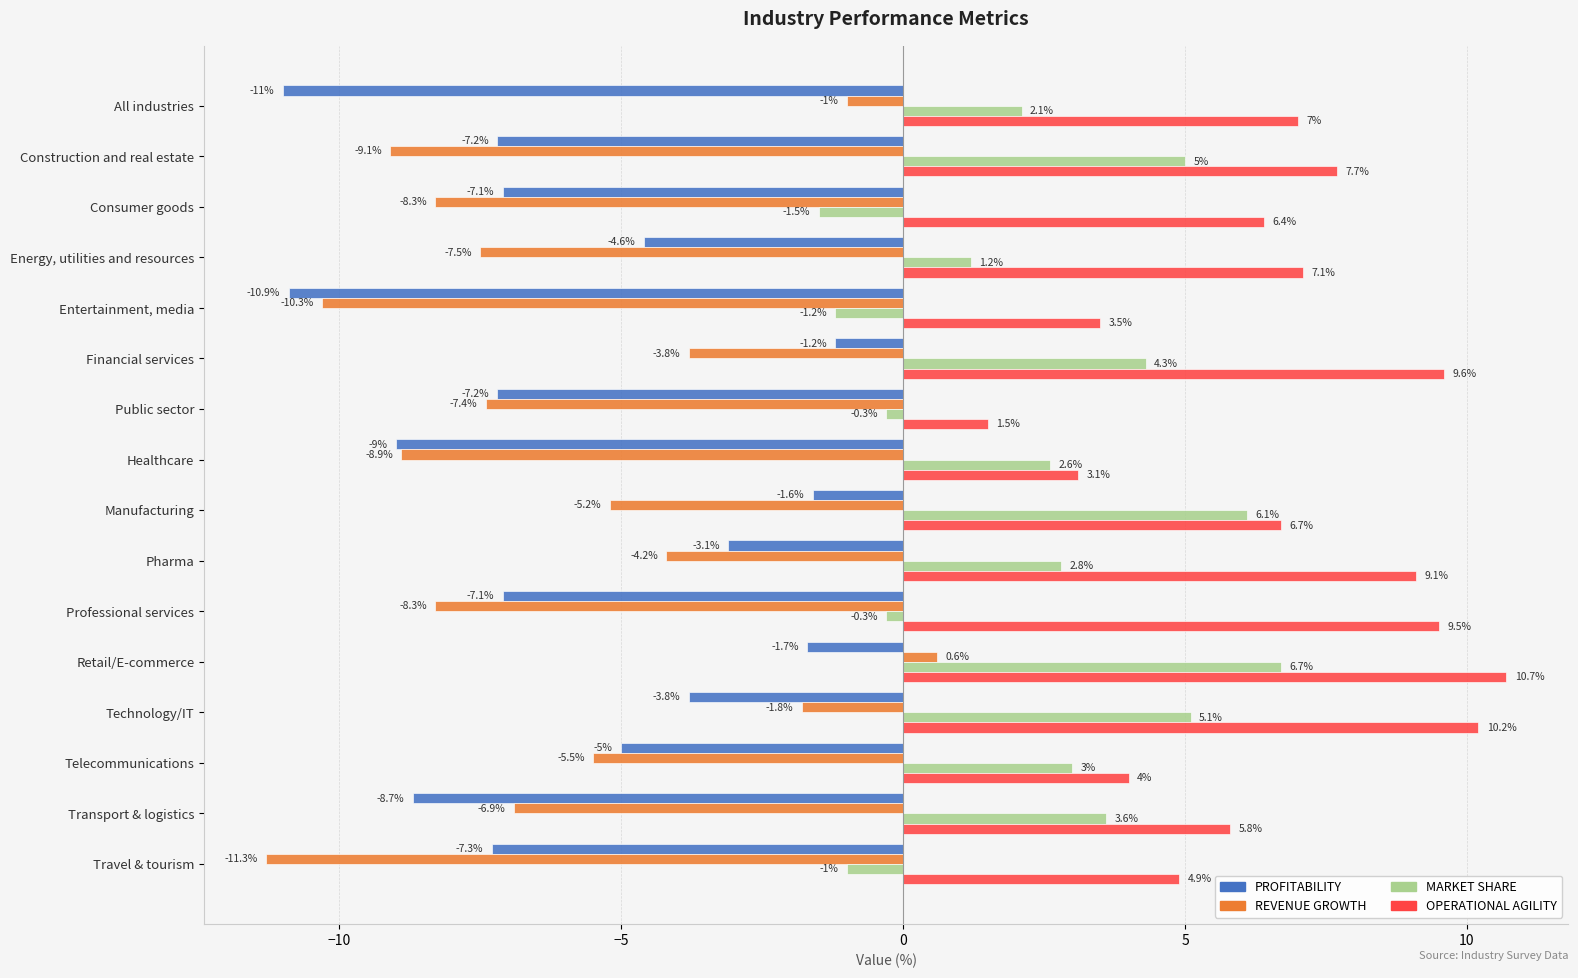

Where is PROFITABILITY nearest to the value -6?

Telecommunications